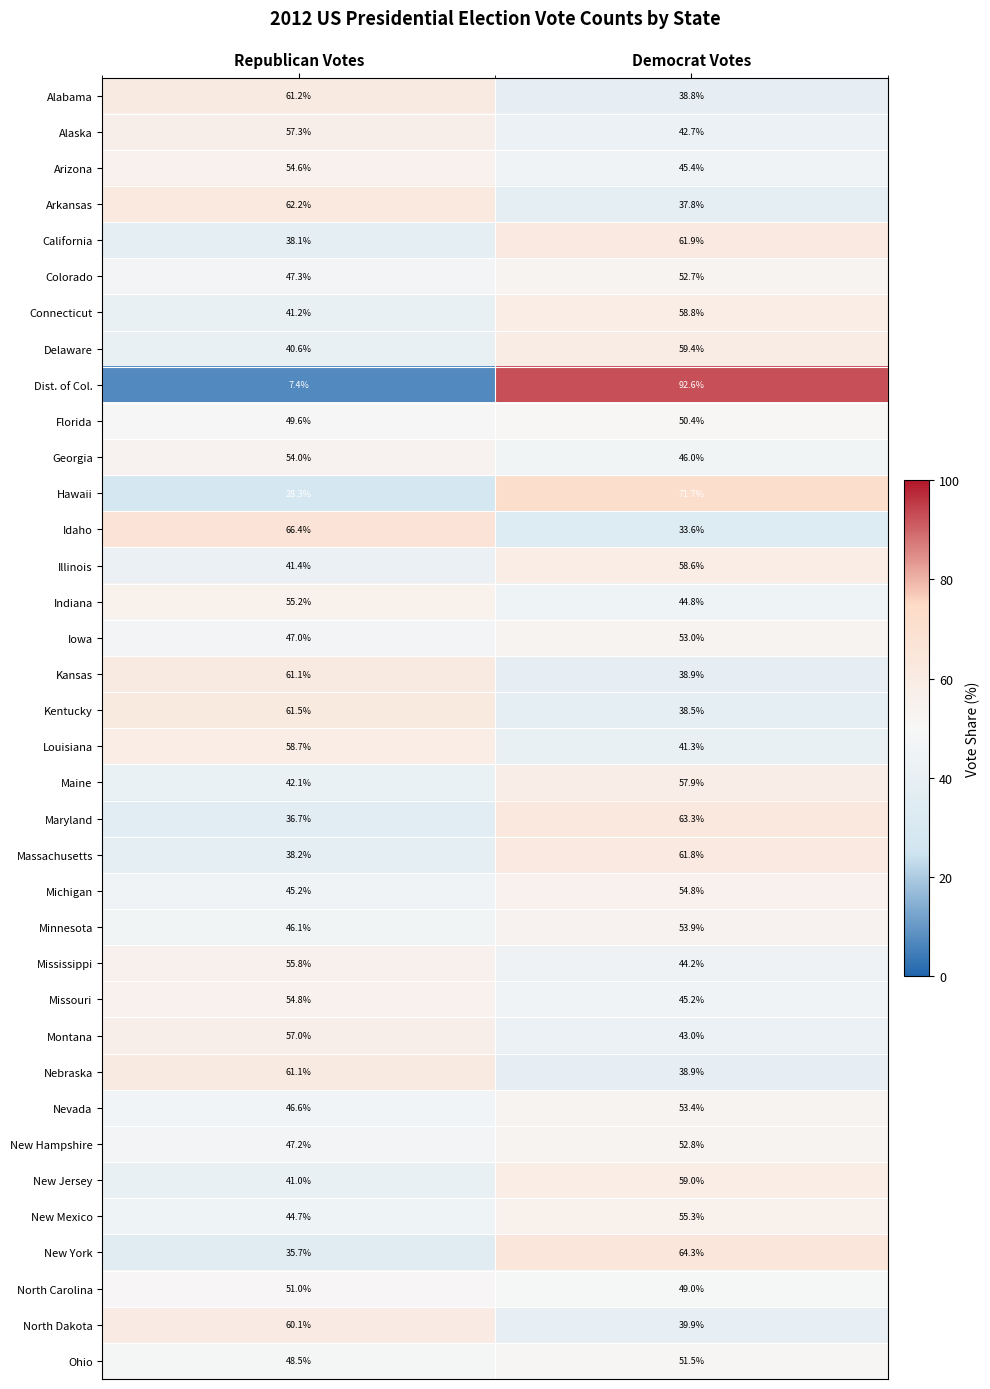

At which category is the sum across all series the highest?

Democrat Votes